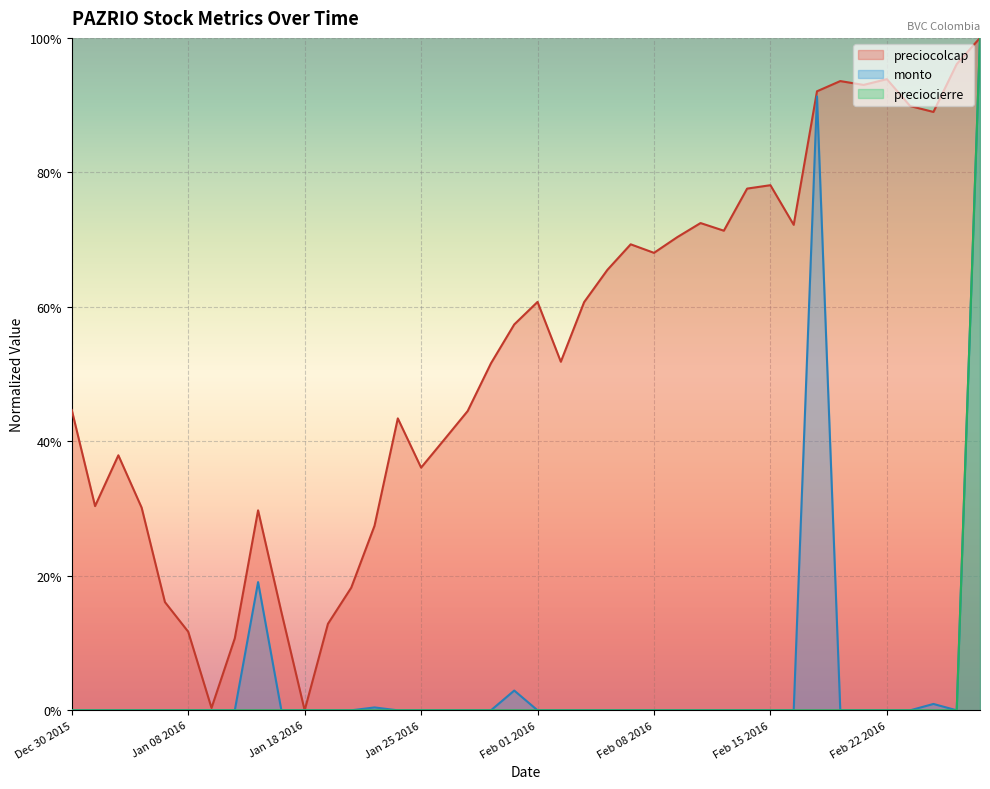

Is the value of preciocolcap at Dec 30 2015 greater than the value of preciocierre at Feb 02 2016?

Yes